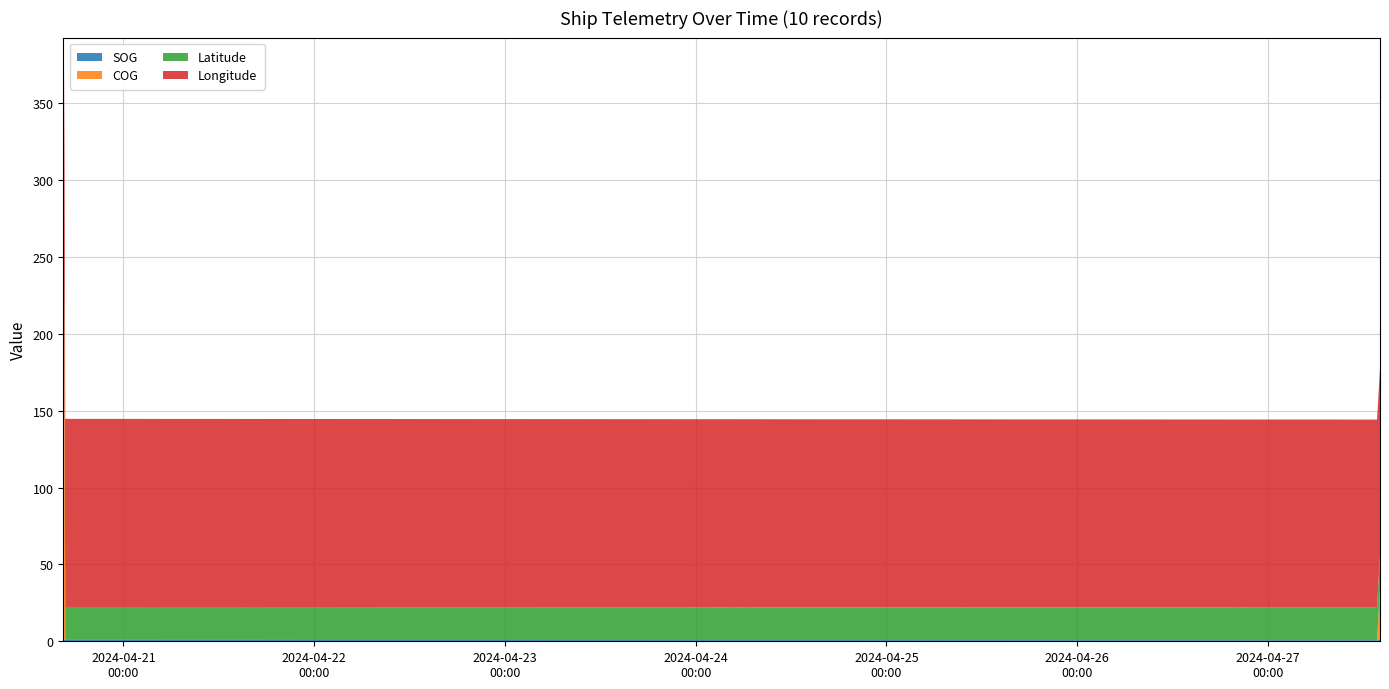

Reading right to left, extract all data points from this chart.

SOG: 0.8	0.8	0.8	0.7	0.7	0.7	0.7	0.9	0.8	0.8
COG: 33.2	33.2	33.2	0.0	0.0	0.0	0.0	0.0	229.5	0.0
Latitude: 21.2	21.2	21.2	21.2	21.2	21.2	21.2	21.4	21.4	21.4
Longitude: 122.4	122.4	122.4	122.4	122.4	122.4	122.4	122.4	122.4	122.4